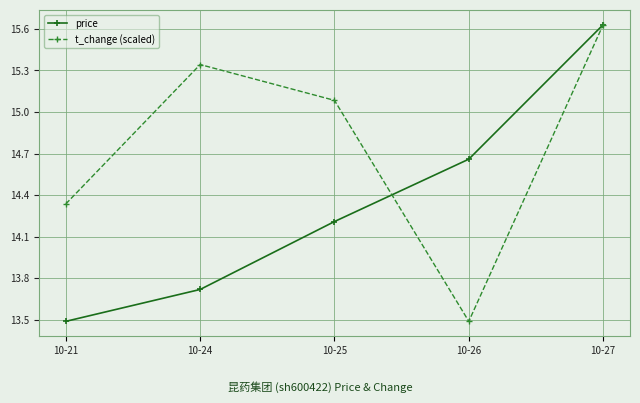

True or false: t_change (scaled) has a value of 10.3 at 10-24.

False